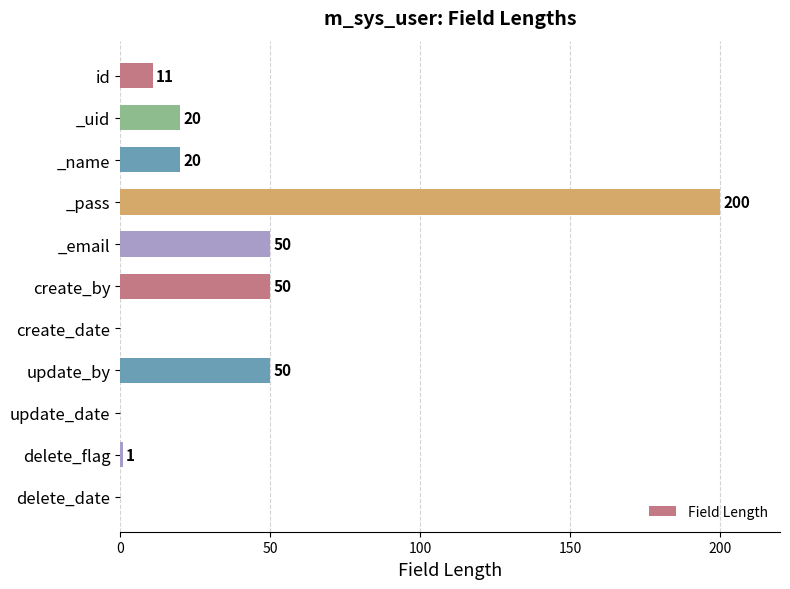

Reading top to bottom, transcribe all the data shown in this chart.

id=11	_uid=20	_name=20	_pass=200	_email=50	create_by=50	create_date=0	update_by=50	update_date=0	delete_flag=1	delete_date=0